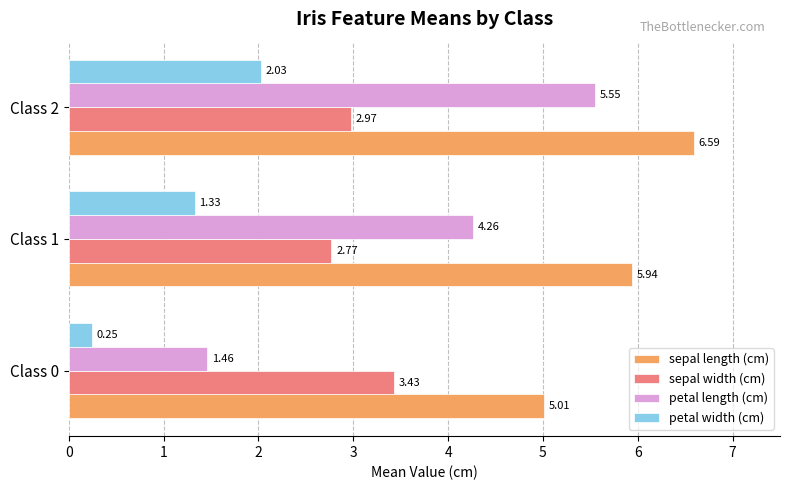

Which series has the widest spread of values?

petal length (cm)